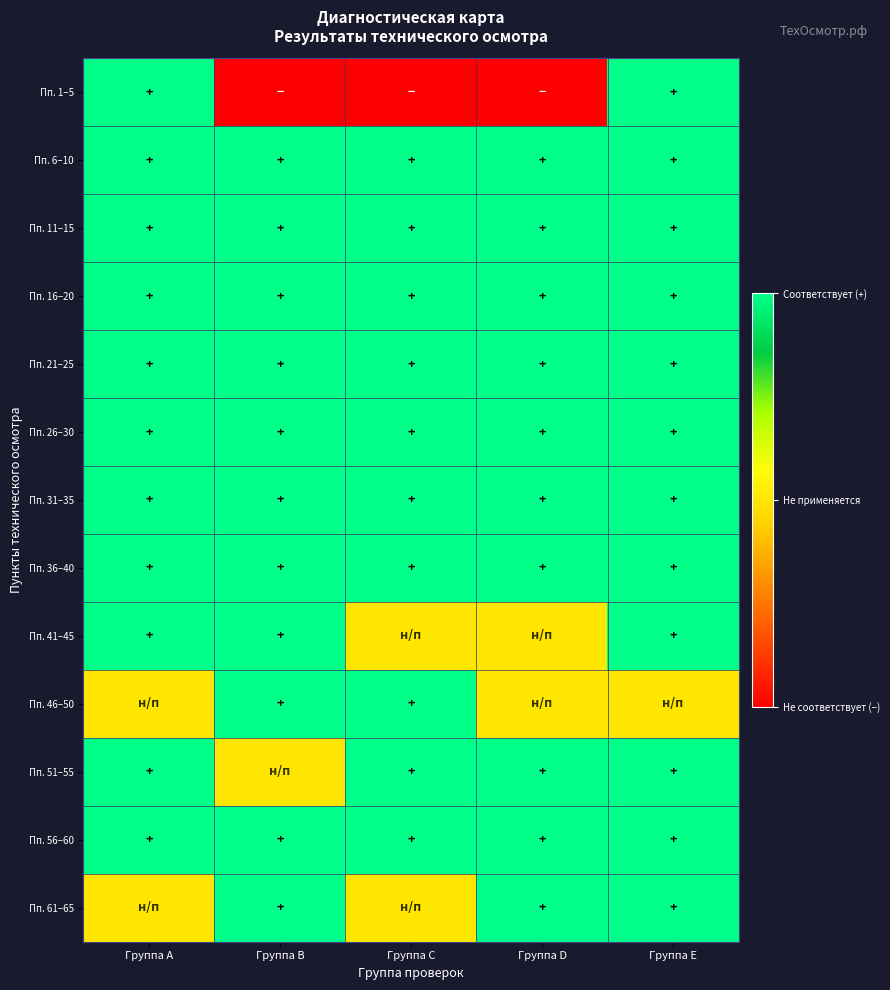

Which label corresponds to the largest value in the chart?

Группа A